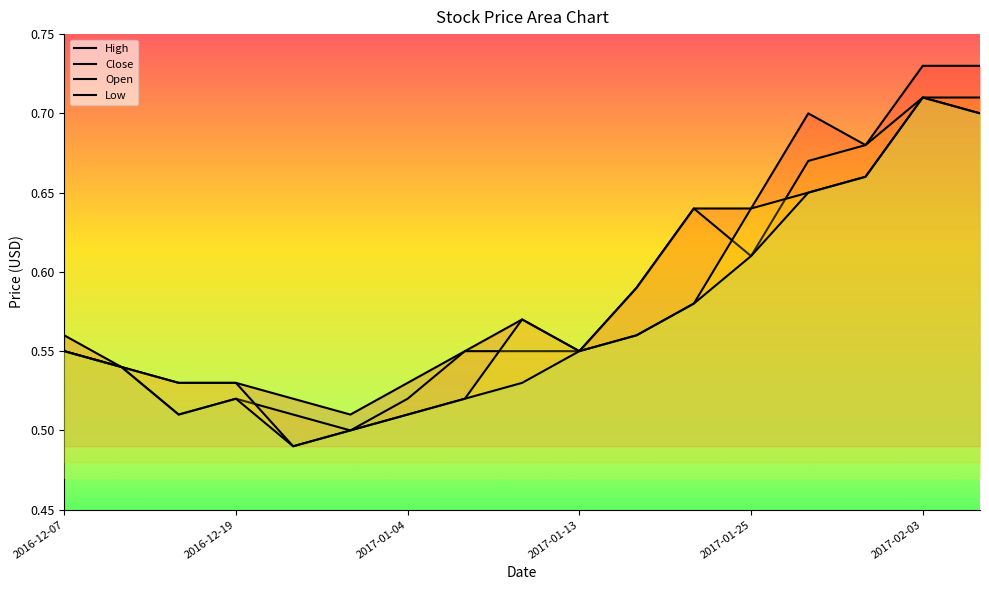

What is the value of the Low point at the 4th from the left?

0.5